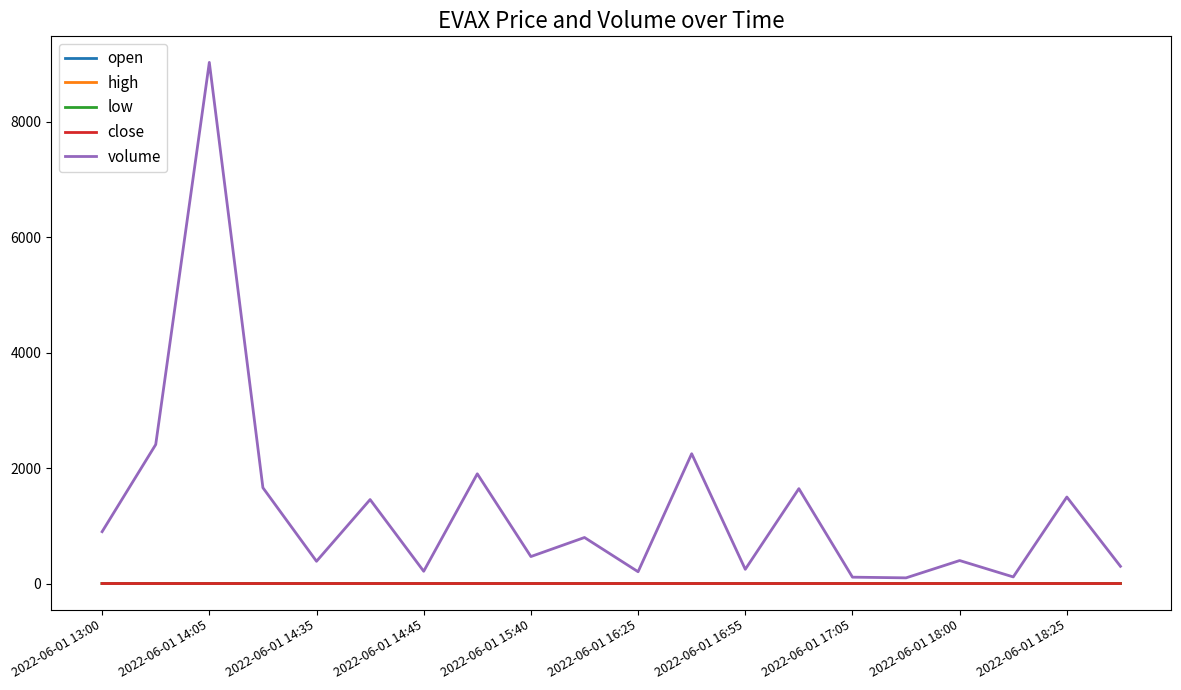

Which series has the largest total across all categories?

volume